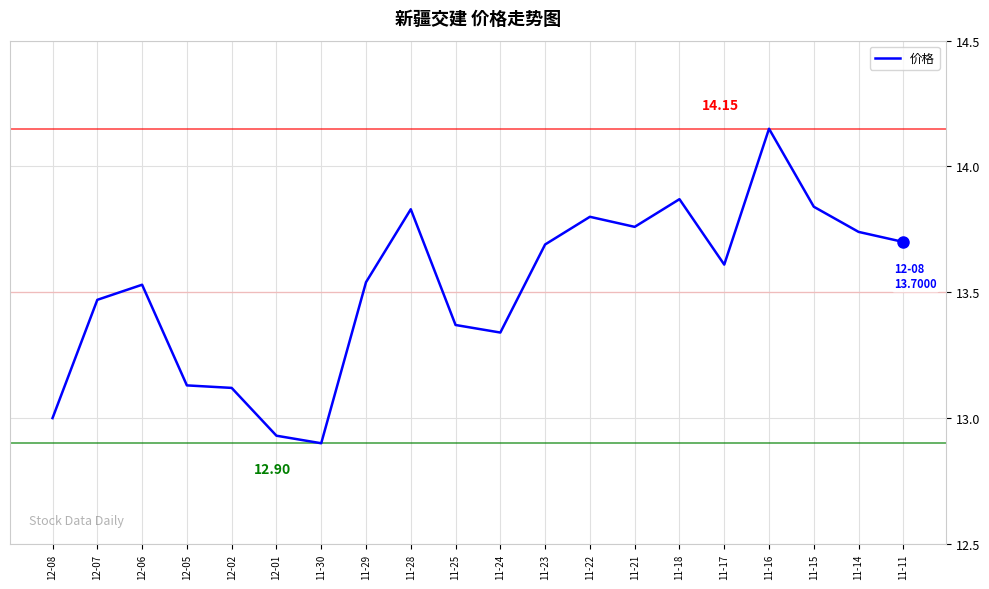

What is the sum of the values at 11-14 and 11-25?

27.1